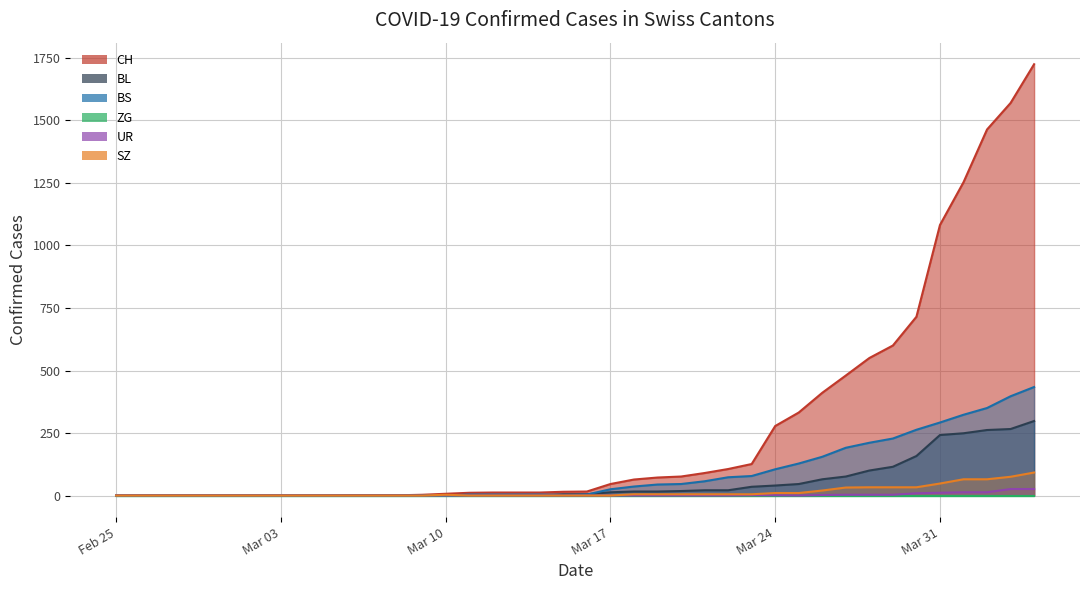

Does the chart have visible grid lines?

Yes